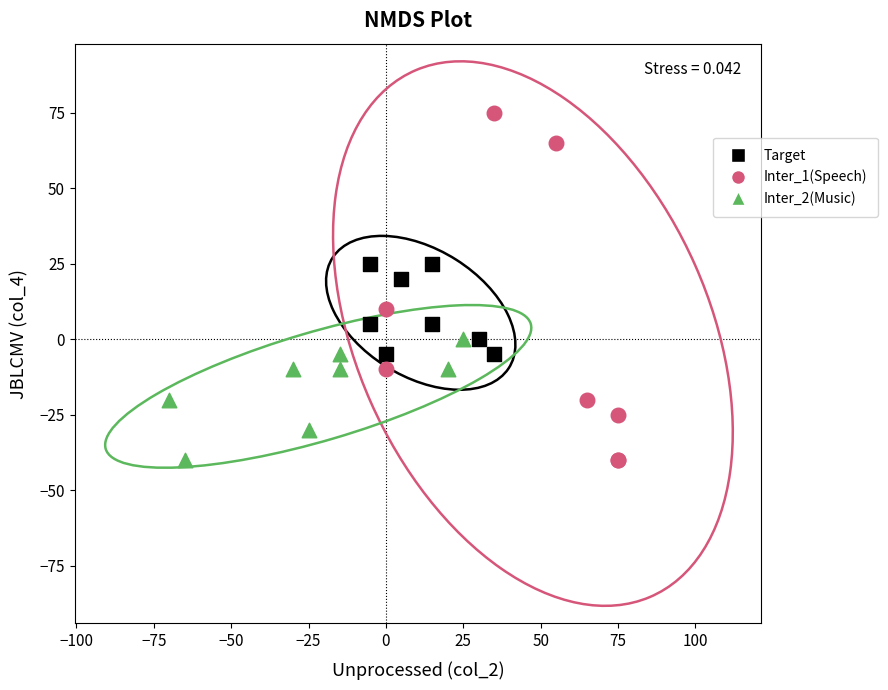

Which series reaches the maximum Y coordinate?

Inter_1(Speech)